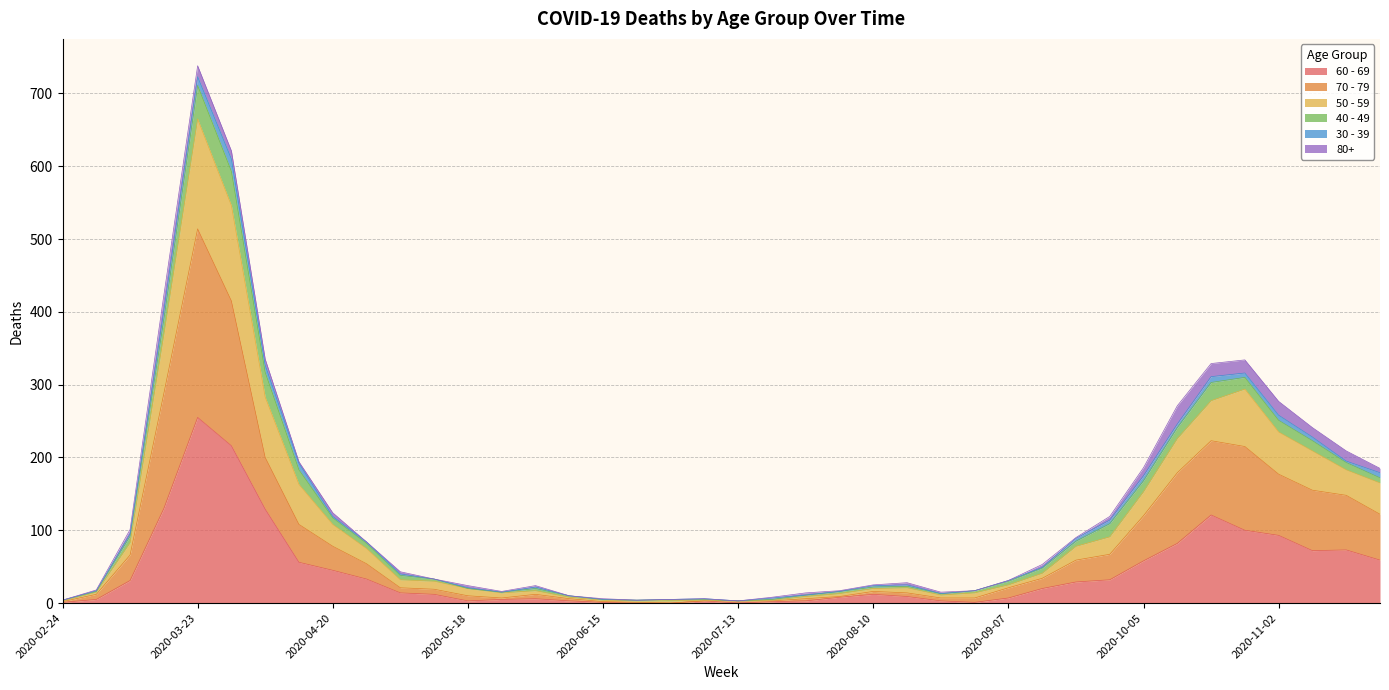

At which category is the sum across all series the highest?

2020-03-23